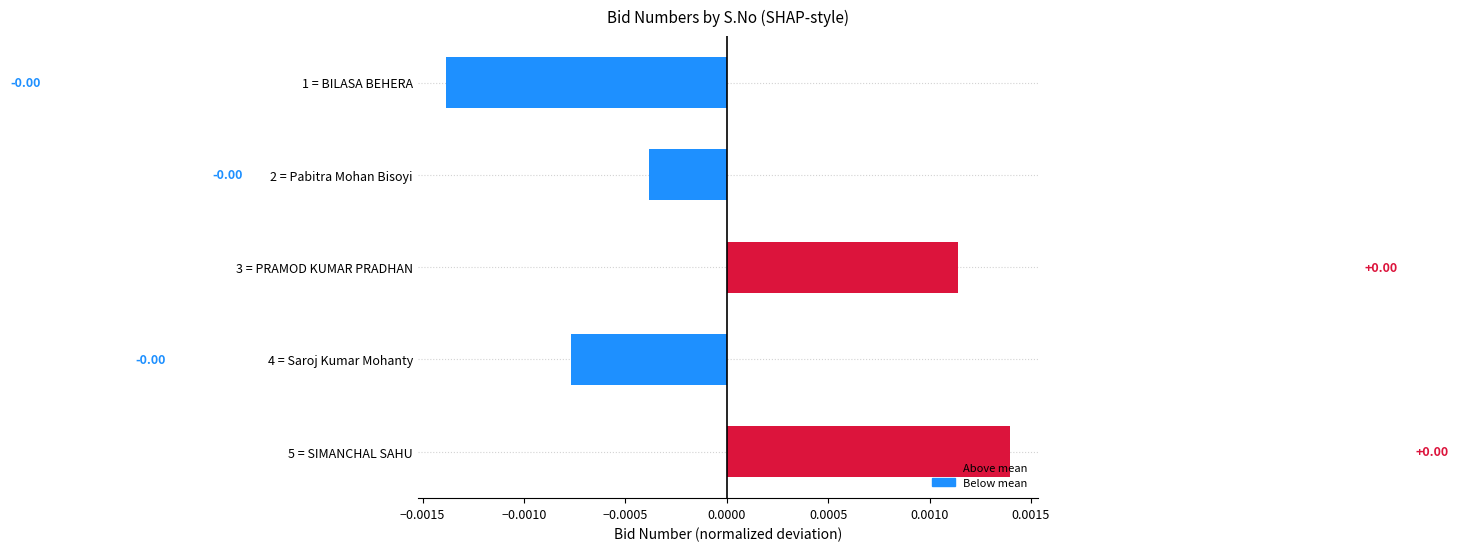

How many values are between 0 and 1?

2